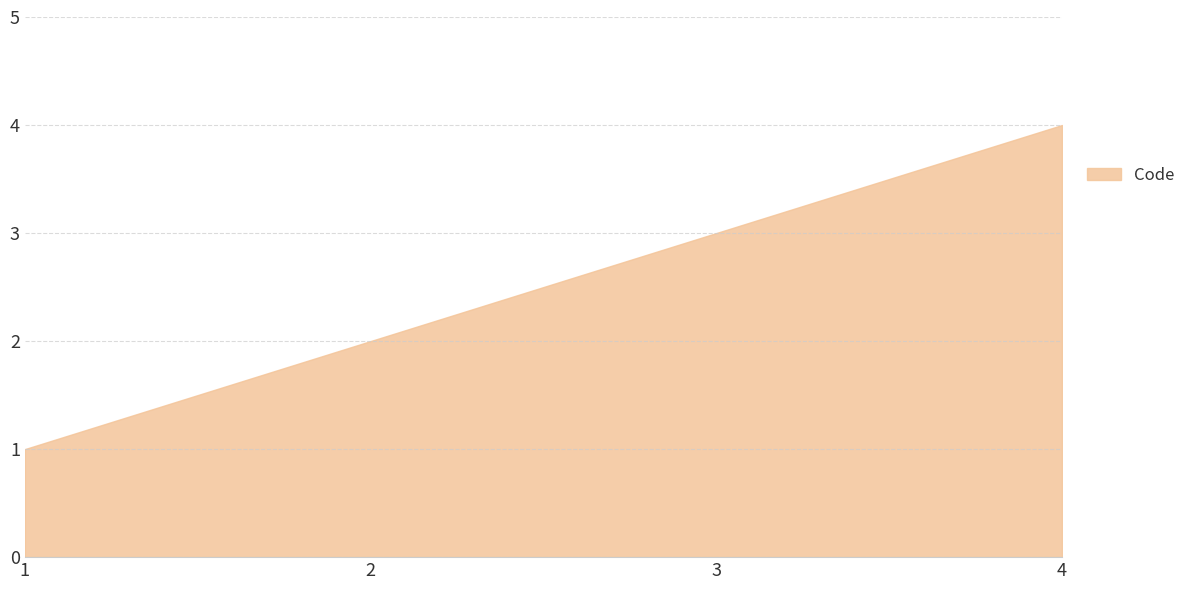

Approximately how many times larger is the value at 4 compared to 2?

2.0